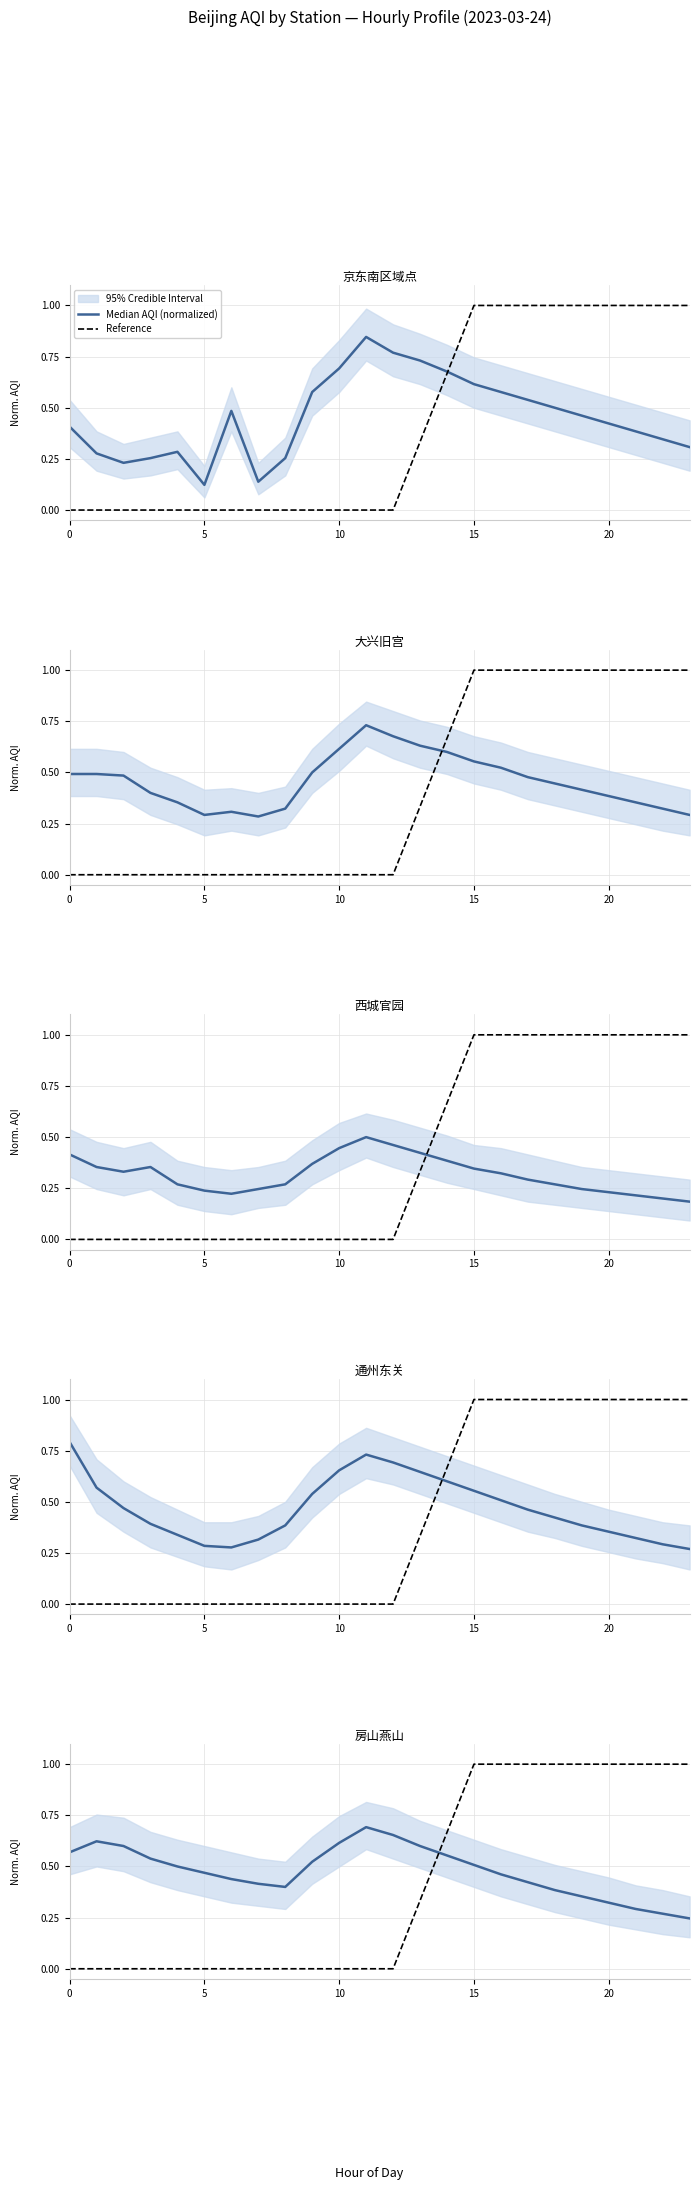

True or false: Reference has more than 0 interior local peaks.

False